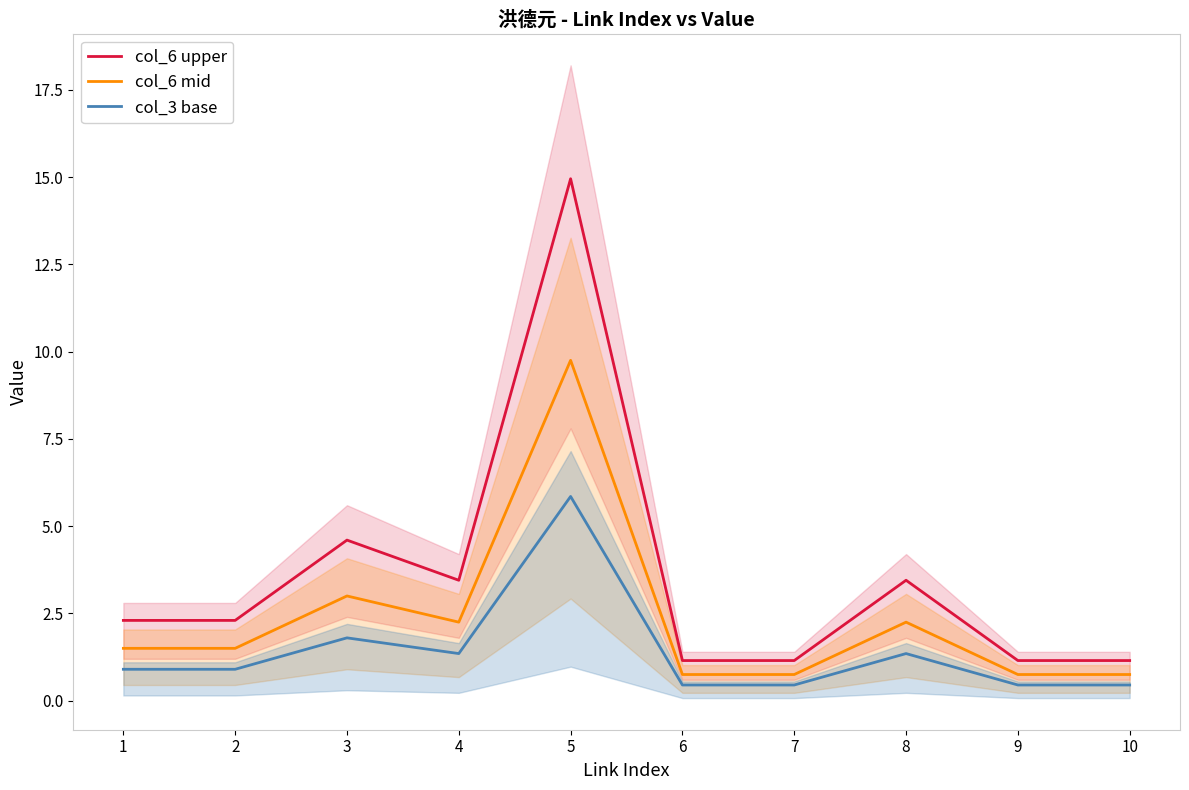

At which category does col_6 mid reach its first local peak?

3